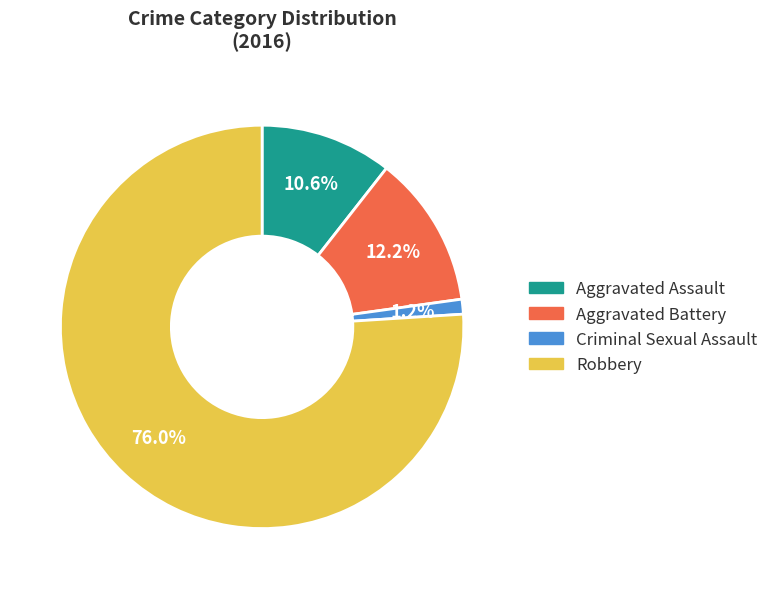

The Robbery slice represents 67% of the pie. True or false?

False